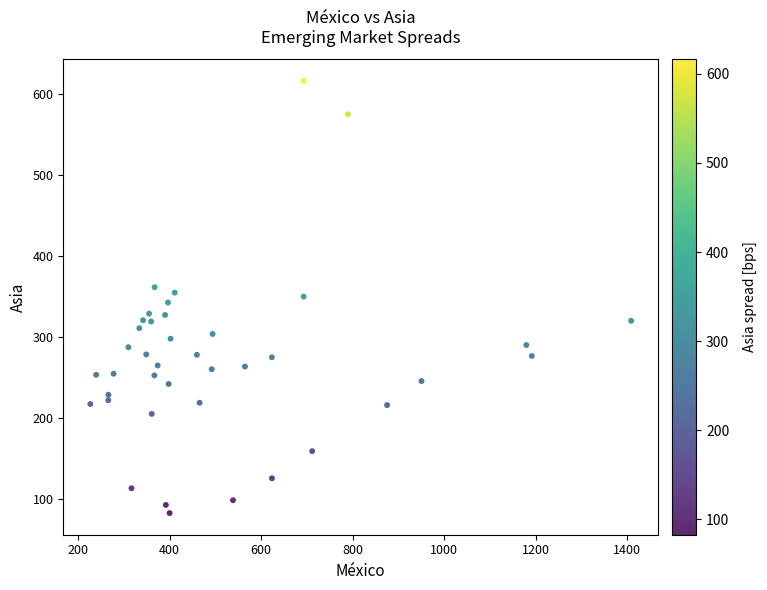

What is the range of Y values (max minus min)?

533.8